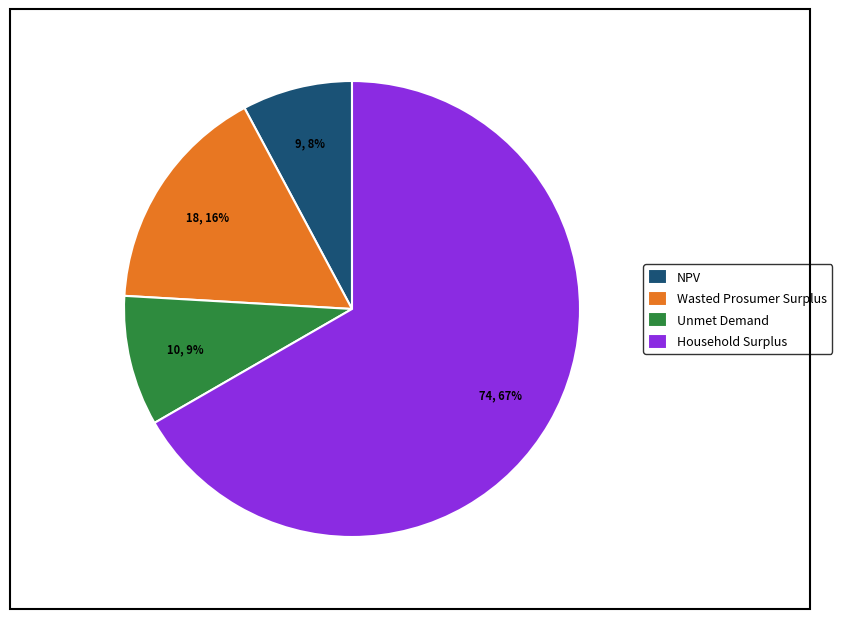

What percentage is the Household Surplus slice, to the nearest percent?

67%